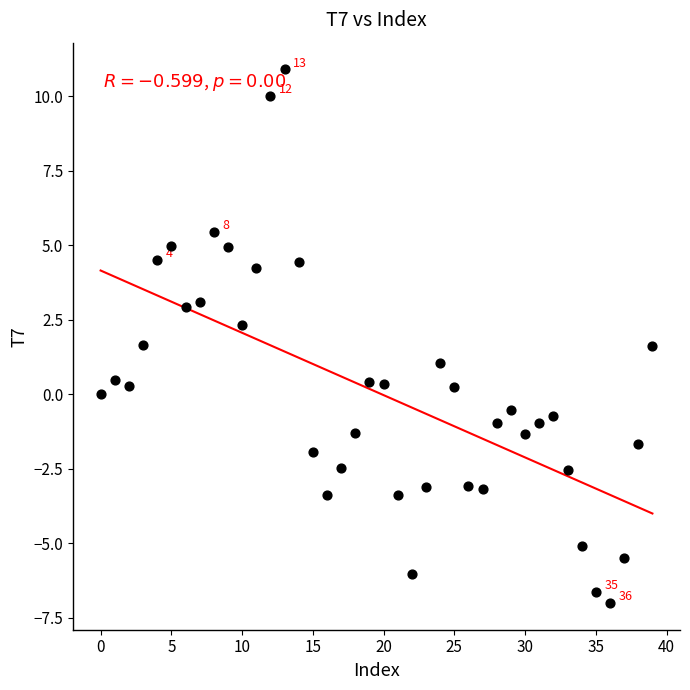

What is the range of Y values (max minus min)?

17.9